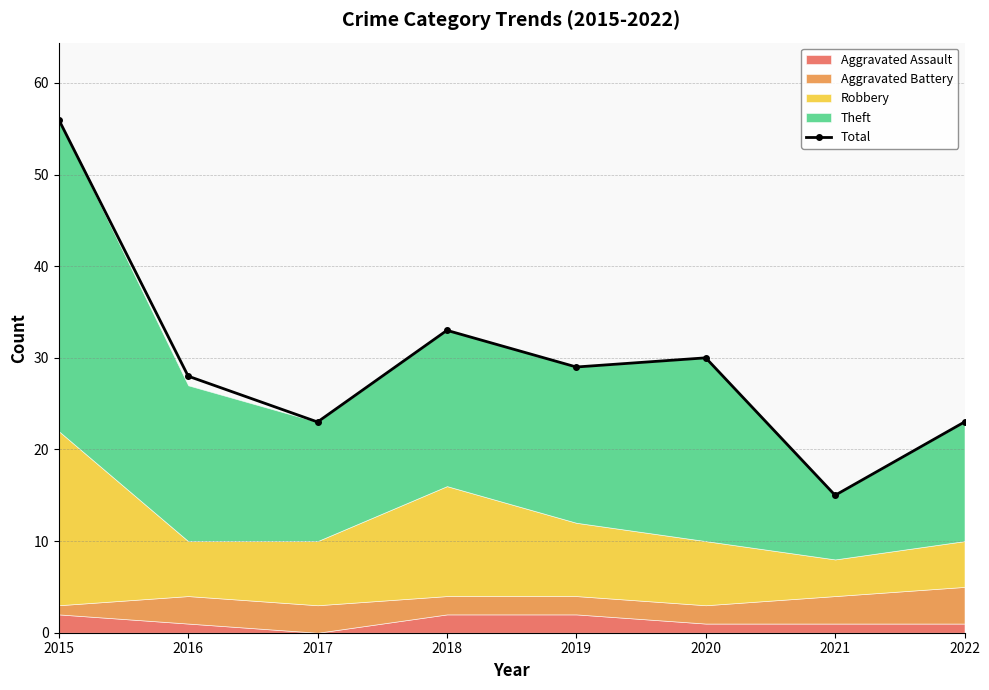

What is the ratio of the value at 2022 to the value at 2021?

1.5